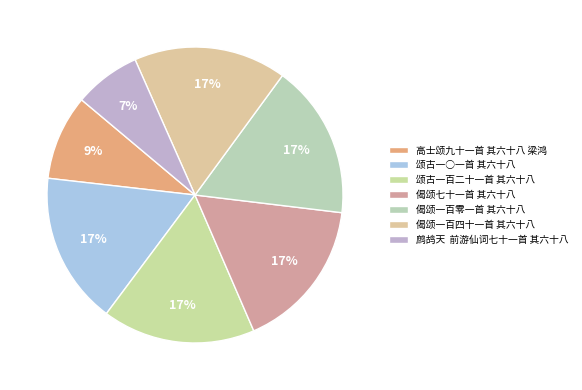

What is the ratio of the value at 高士颂九十一首 其六十八 梁鸿 to the value at 颂古一○一首 其六十八?

0.6